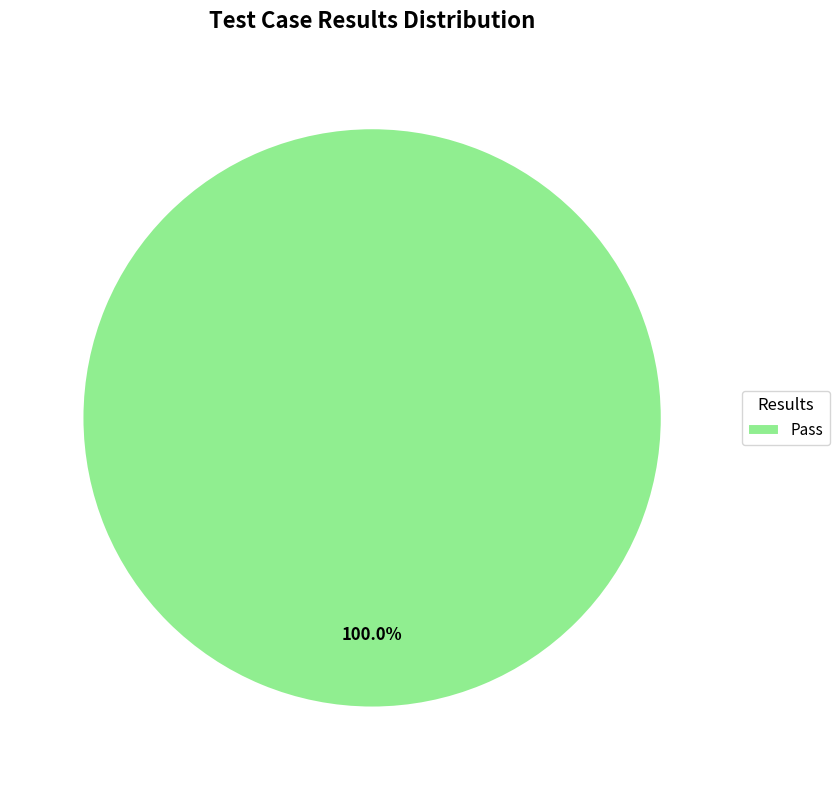

To the nearest percent, what portion does Pass represent?

100%